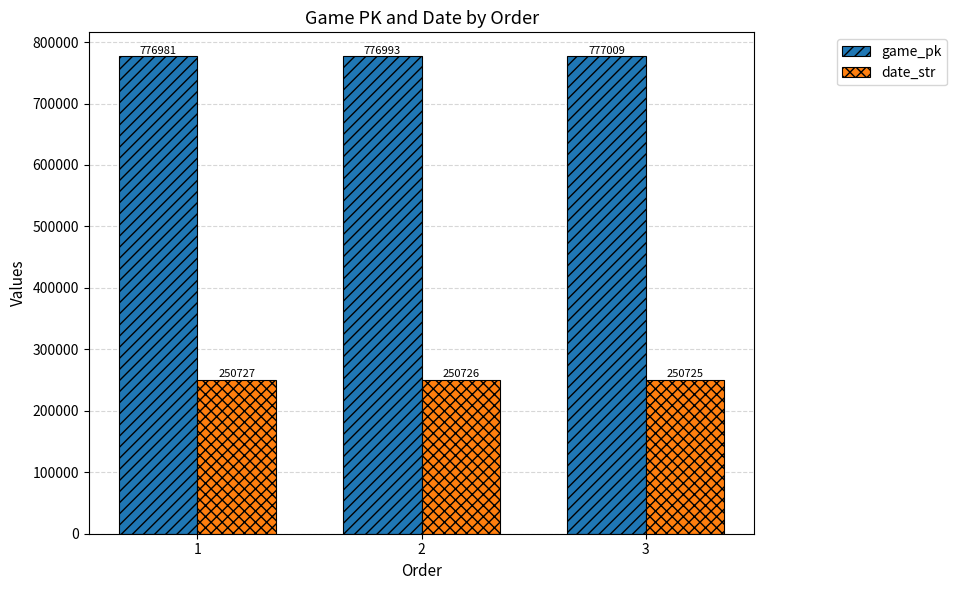

What is the minimum value shown in the chart?

250725